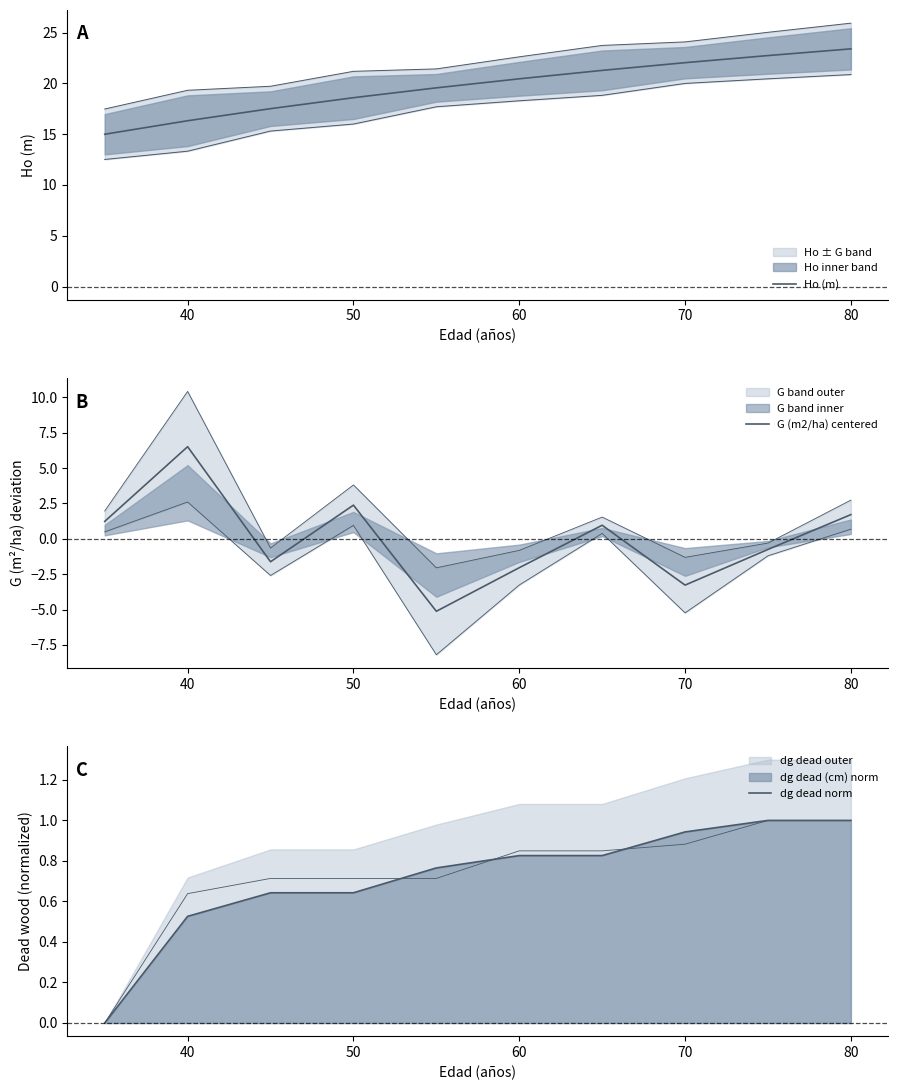

In G (m2/ha) centered, how many points are lower than both neighbors (excluding endpoints)?

3